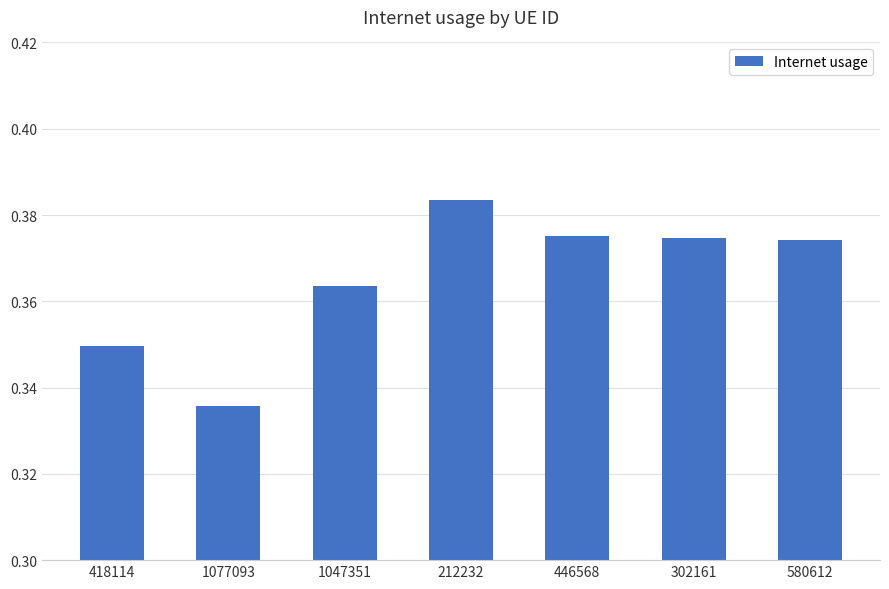

What position from the right is 1077093?

6